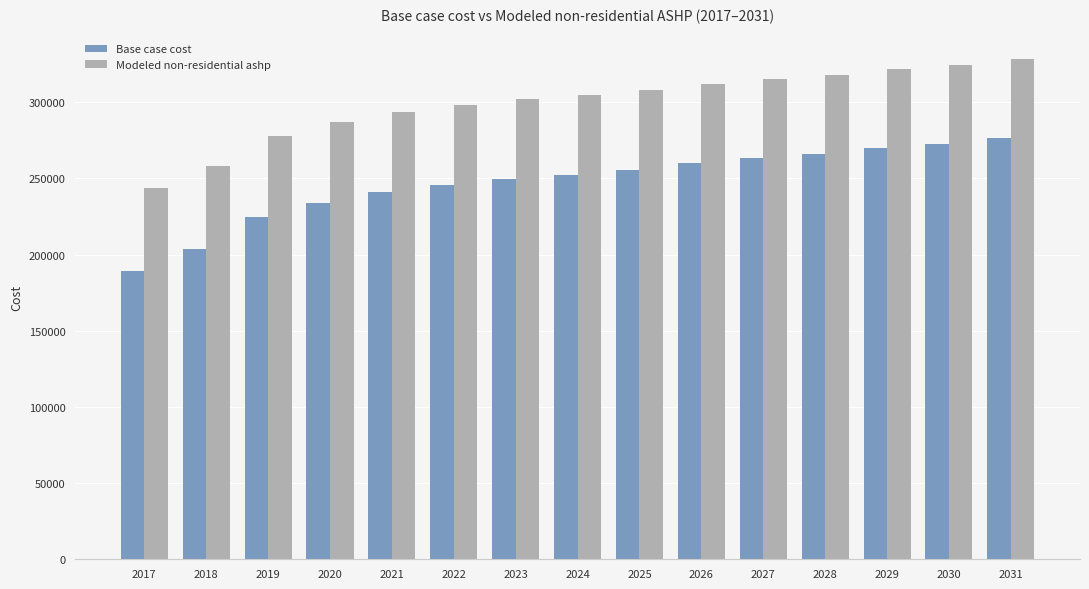

Which series has the largest total across all categories?

Modeled non-residential ashp